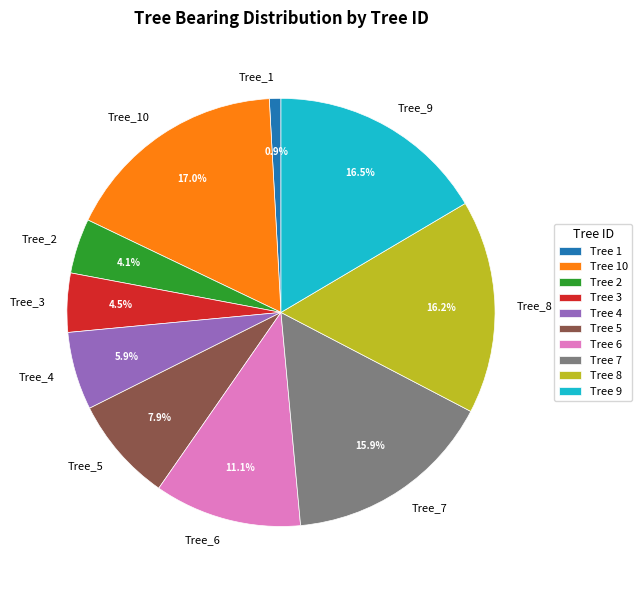

Is the sum of Tree_5 and Tree_3 greater than half?

No